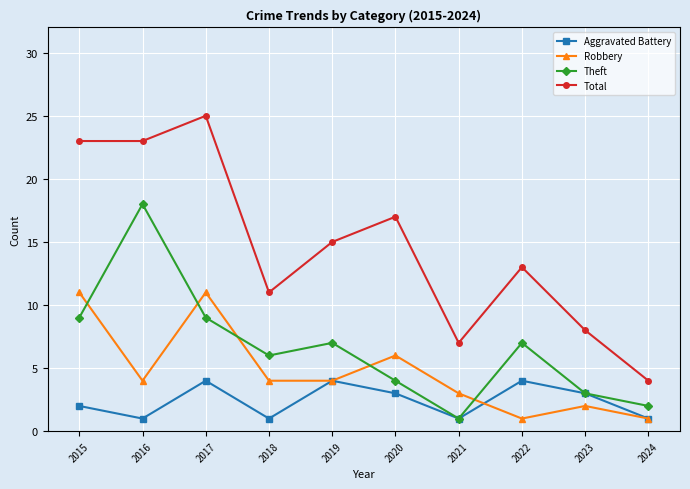

At which category is the sum across all series the highest?

2017